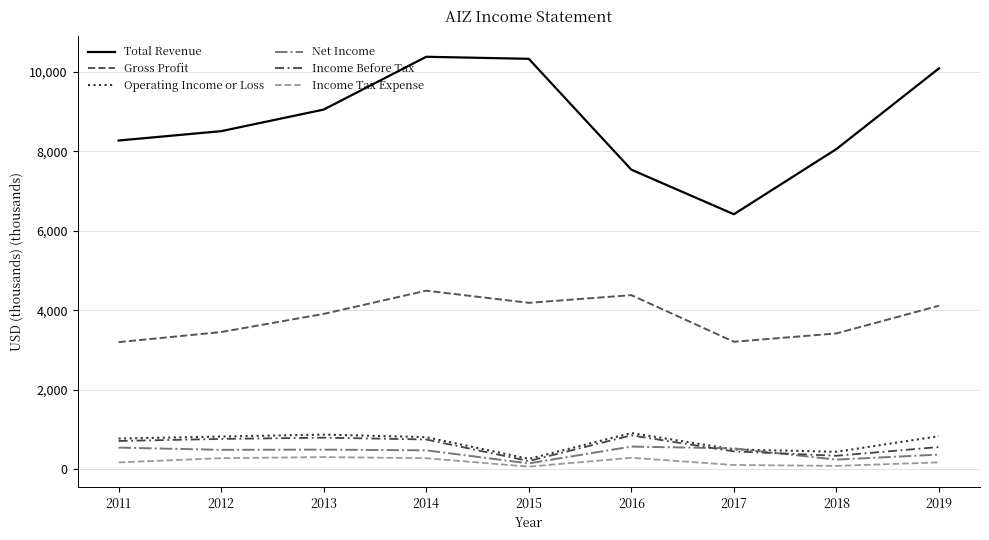

Does the chart have visible grid lines?

Yes